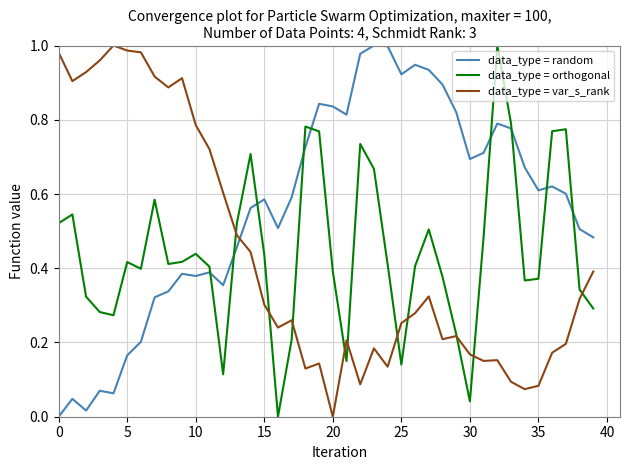

How many values in the data_type = var_s_rank series exceed 0?

39